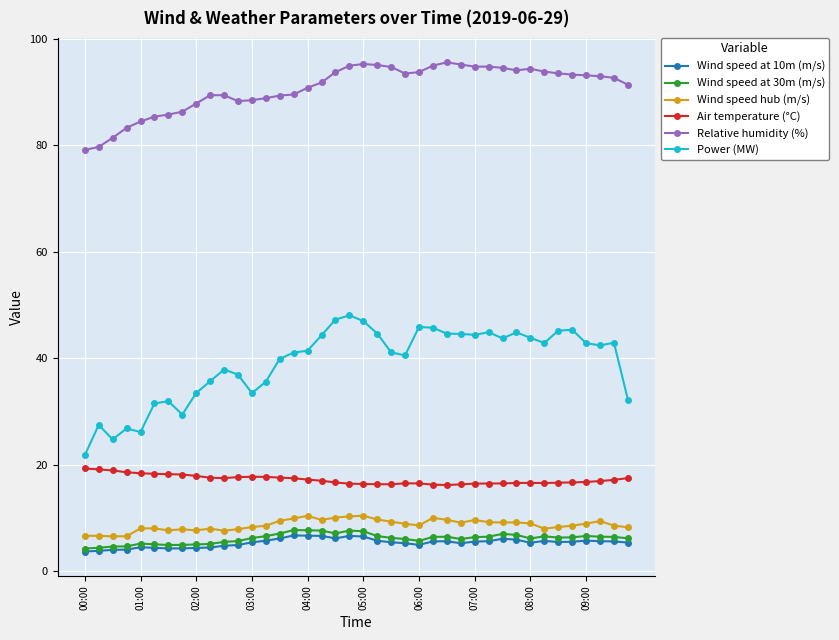

What are all the series names shown in the legend?

Wind speed at 10m (m/s), Wind speed at 30m (m/s), Wind speed hub (m/s), Air temperature (°C), Relative humidity (%), Power (MW)